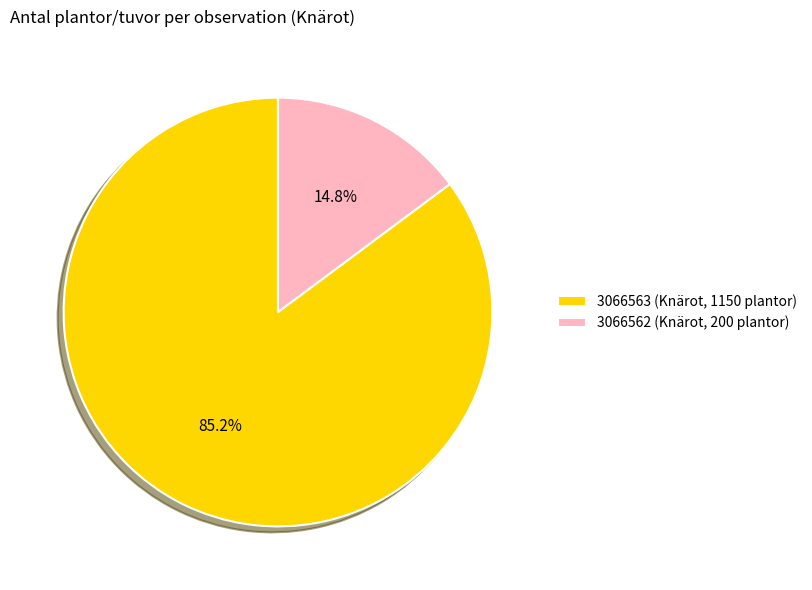

Which has a higher value, 3066563 (Knärot, 1150 plantor) or 3066562 (Knärot, 200 plantor)?

3066563 (Knärot, 1150 plantor)